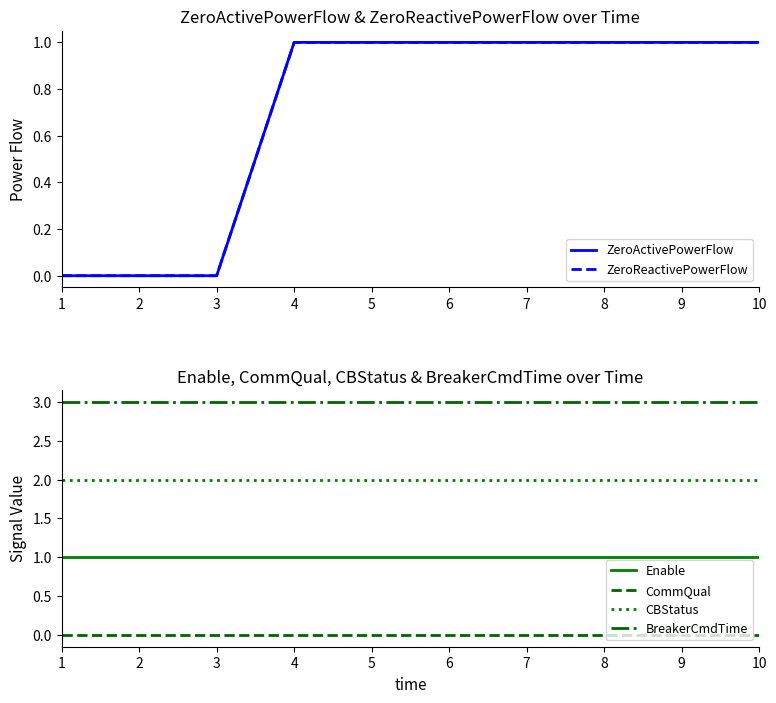

Does the chart have visible grid lines?

No